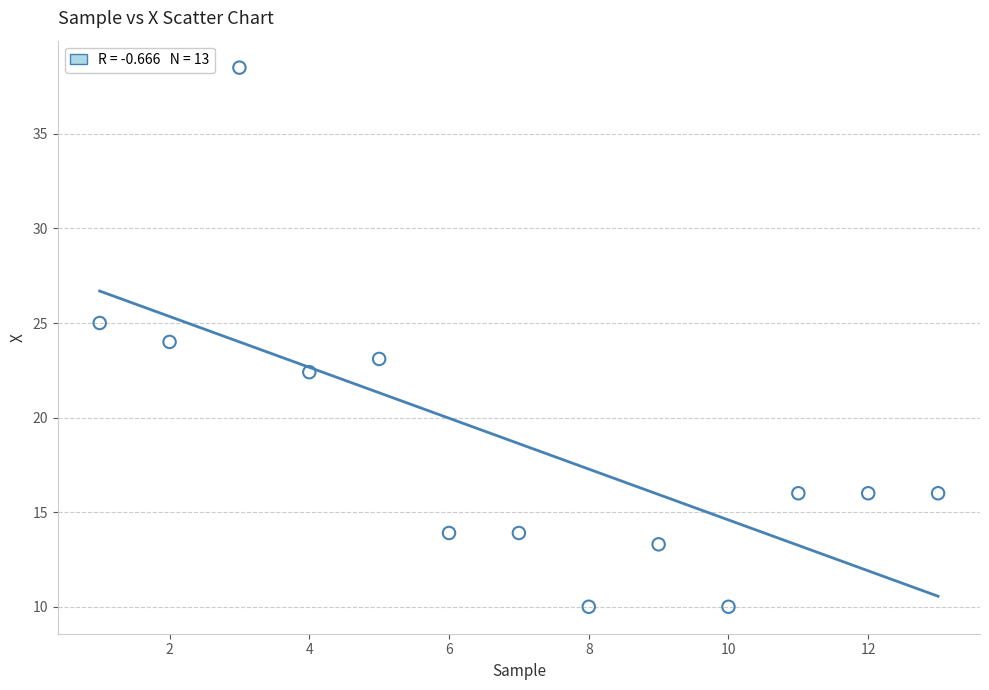

What is the range of X values (max minus min)?

12.0